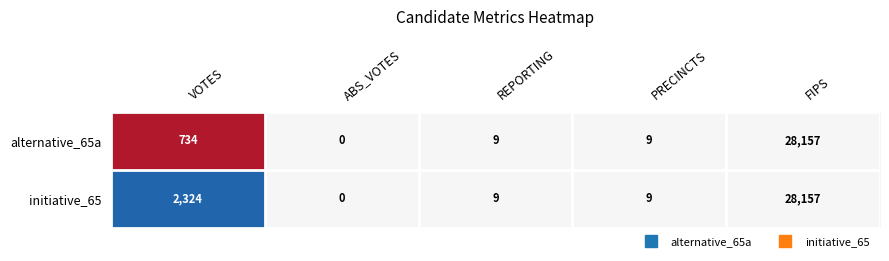

How many series are shown in this chart?

2